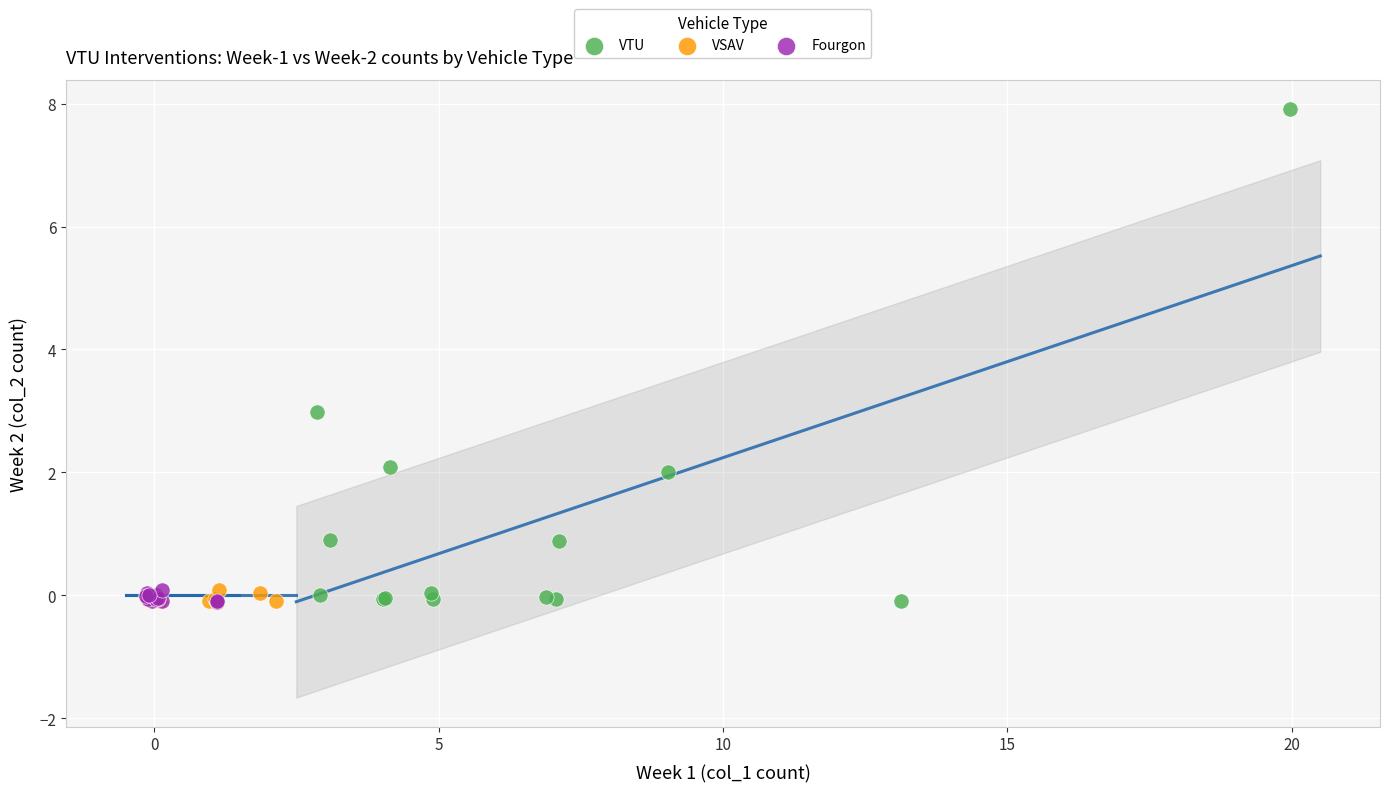

Which series reaches the maximum Y coordinate?

VTU